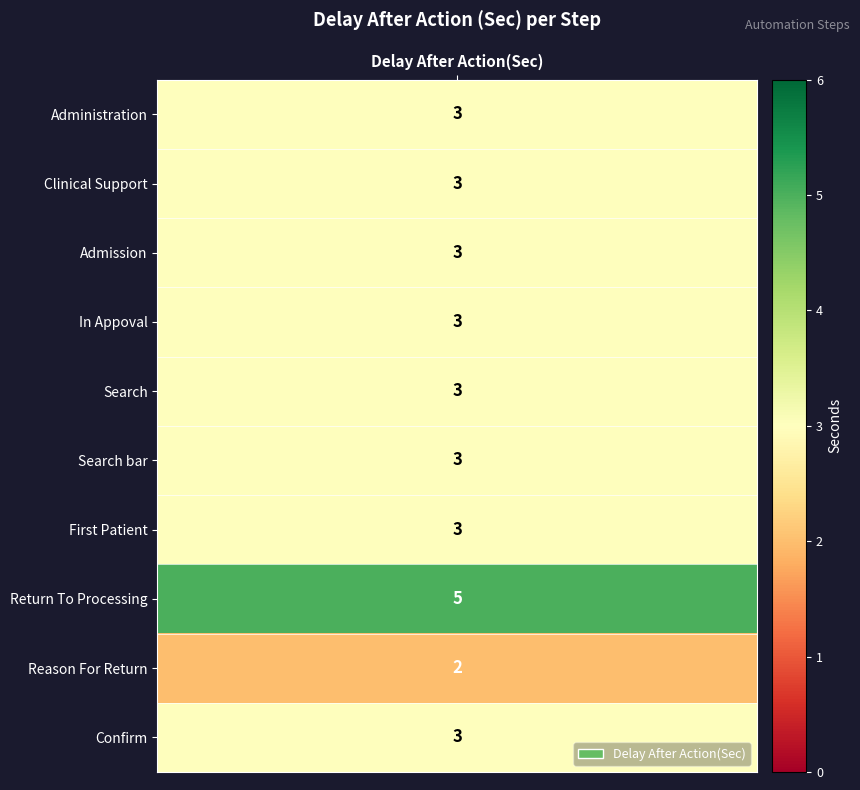

Reading left to right, extract all data points from this chart.

Administration=3	Clinical Support=3	Admission=3	In Appoval=3	Search=3	Search bar=3	First Patient=3	Return To Processing=5	Reason For Return=2	Confirm=3